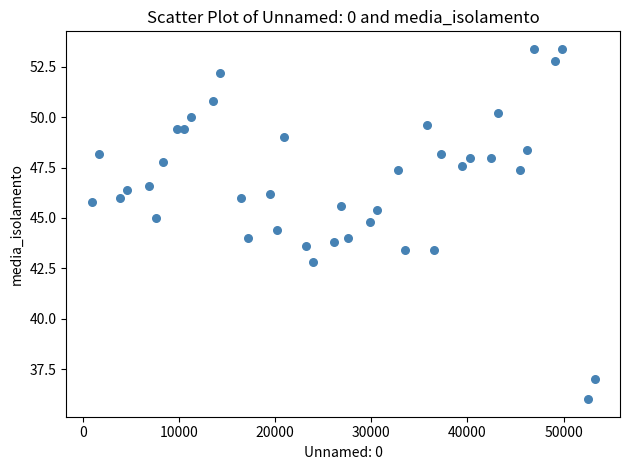

What is the range of X values (max minus min)?

52356.0